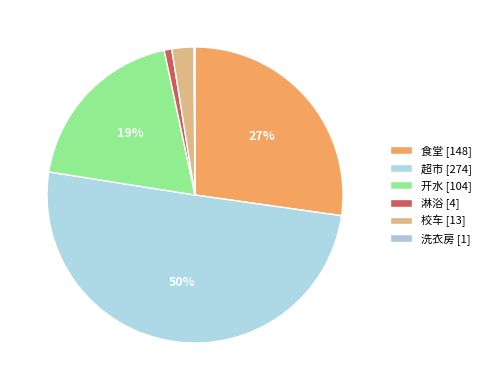

Count the number of slices in the pie.

6